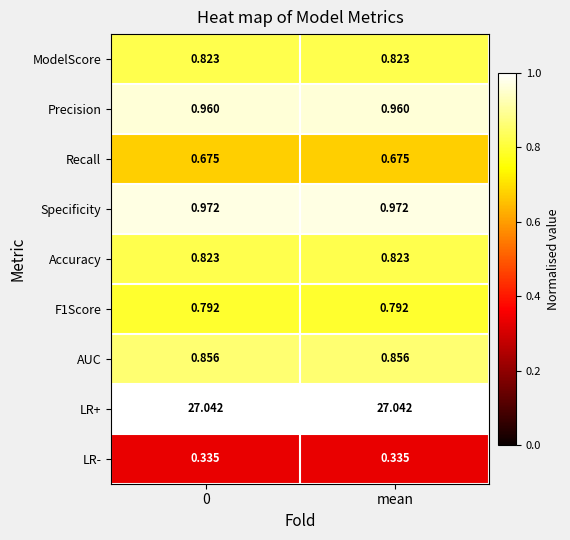

Is the value of Accuracy at 0 greater than the value of Specificity at 0?

No